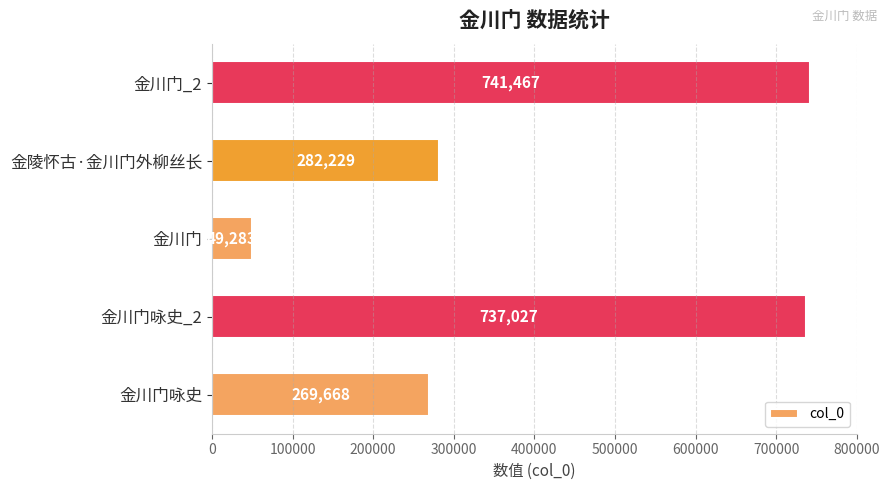

What is the sum of all values?

2079674